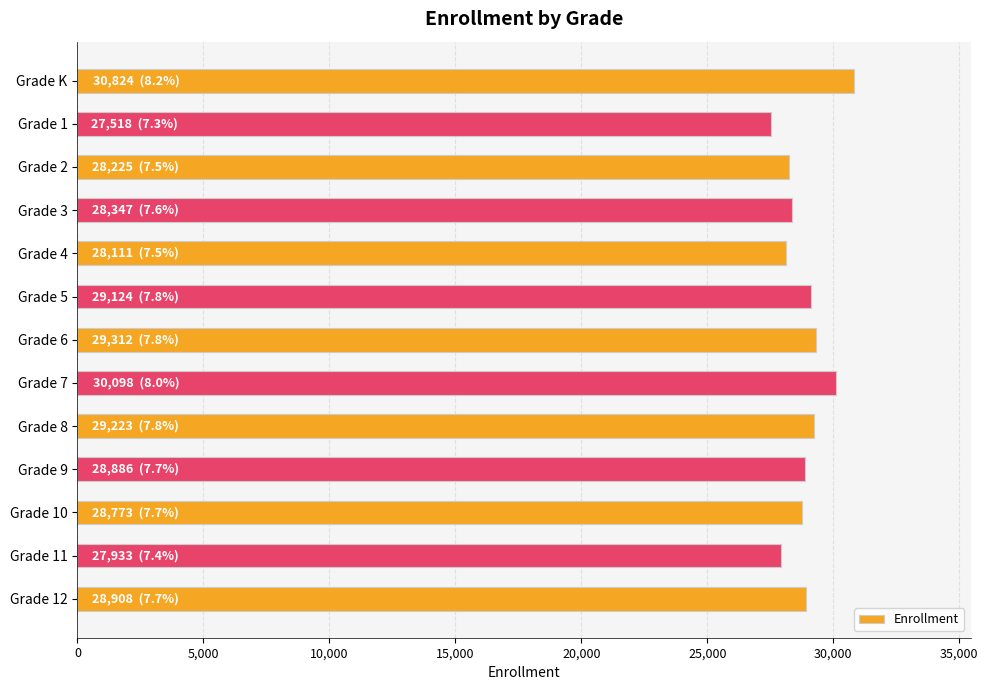

What is the difference between the second highest and minimum values?

2580